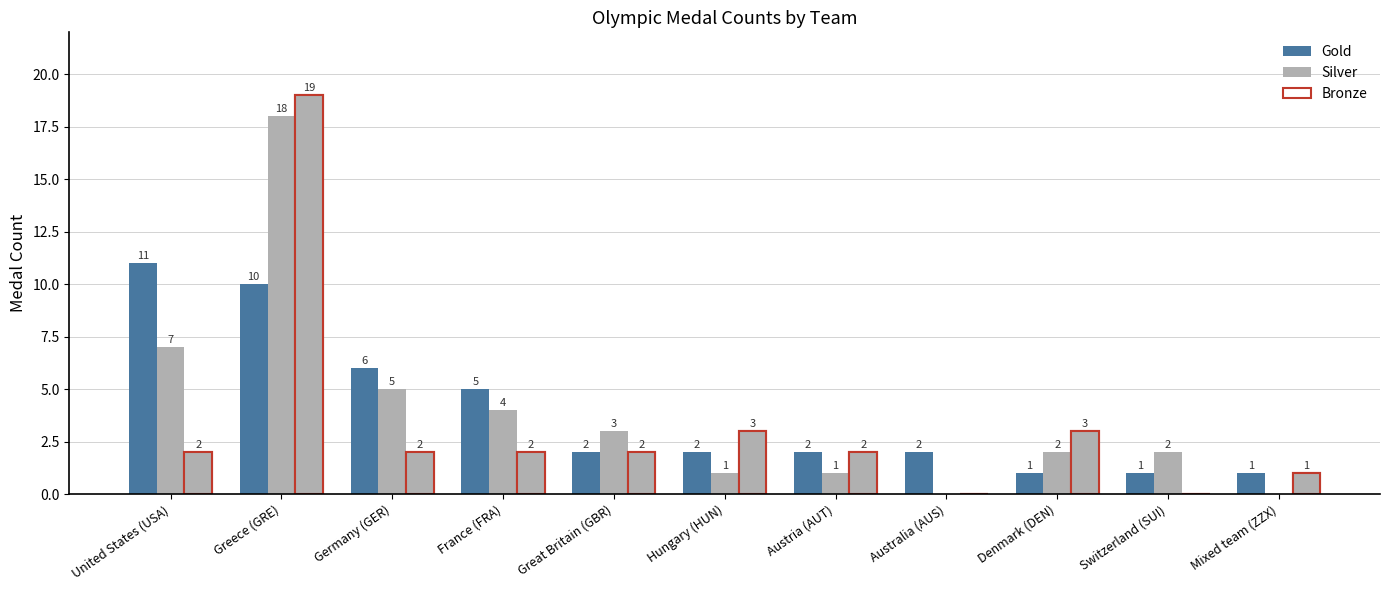

Which series has the widest spread of values?

Bronze